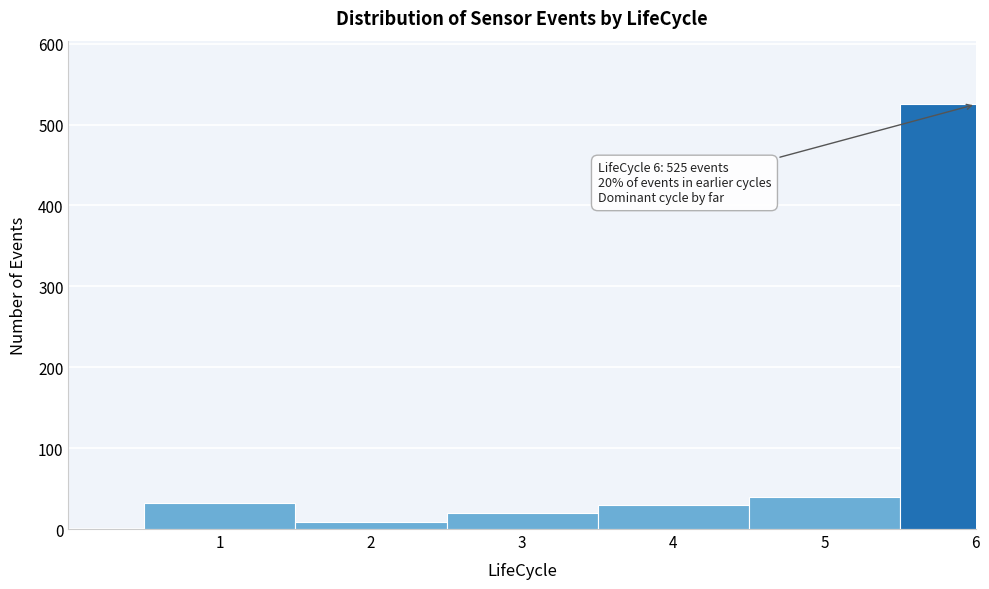

What is the sum of all values?

656